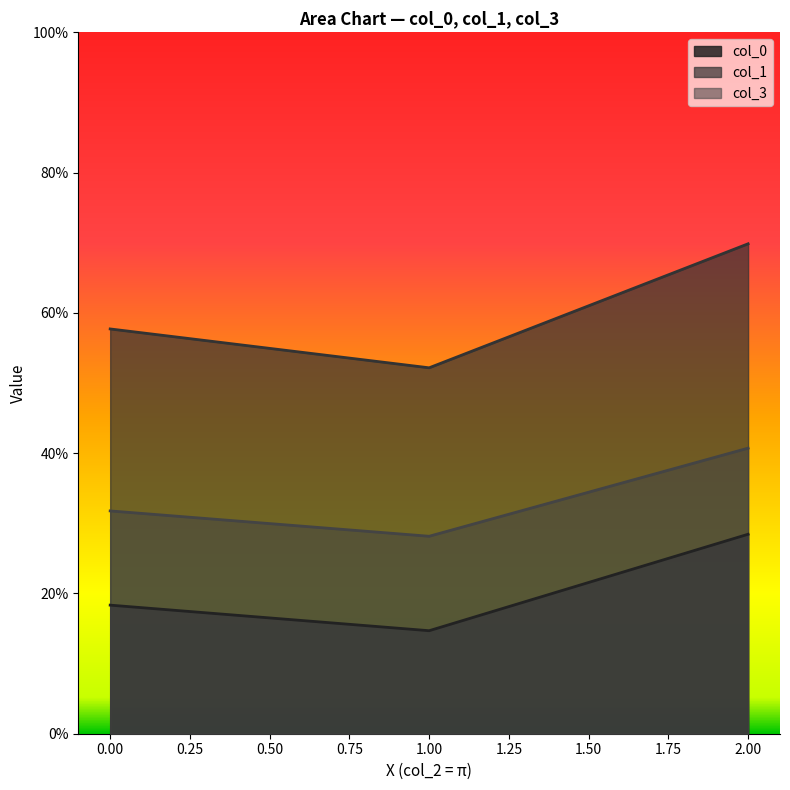

How many lines are shown in the chart?

3